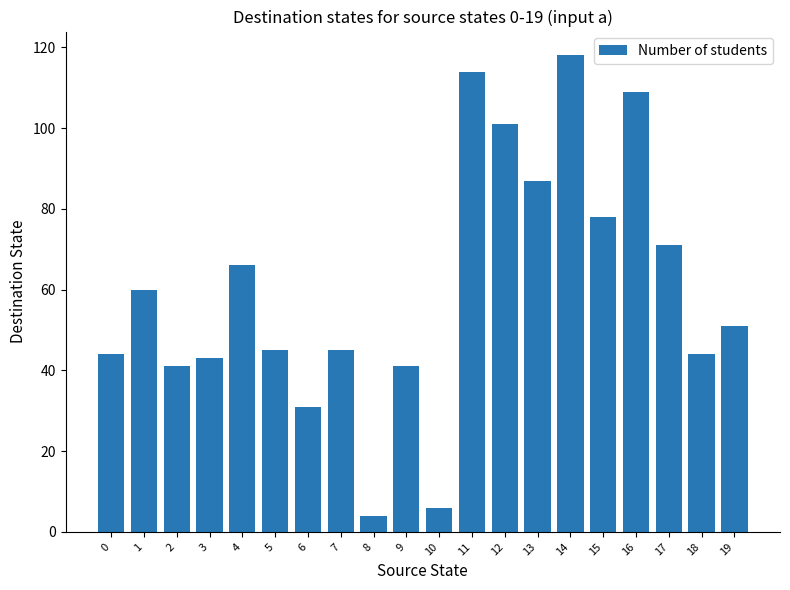

What is the sum of the values at 9 and 17?

112